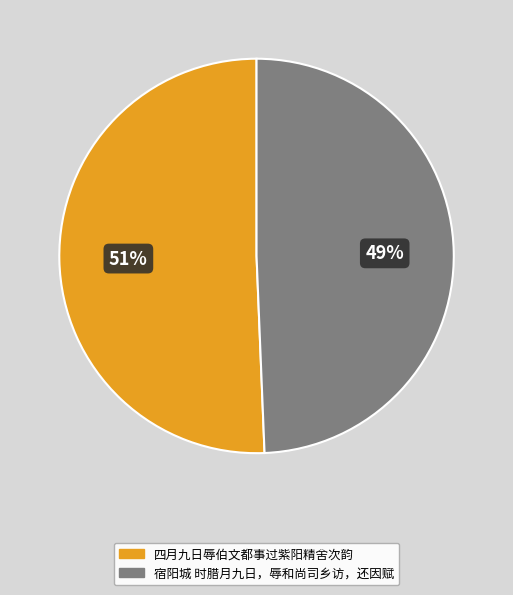

Is the sum of 宿阳城 时腊月九日，辱和尚司乡访，还因赋 and 四月九日辱伯文都事过紫阳精舍次韵 greater than half?

Yes